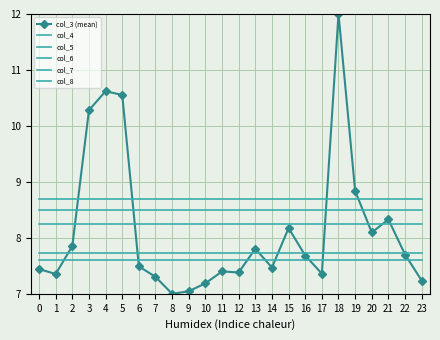

Is this an area chart (filled region under the line)?

No